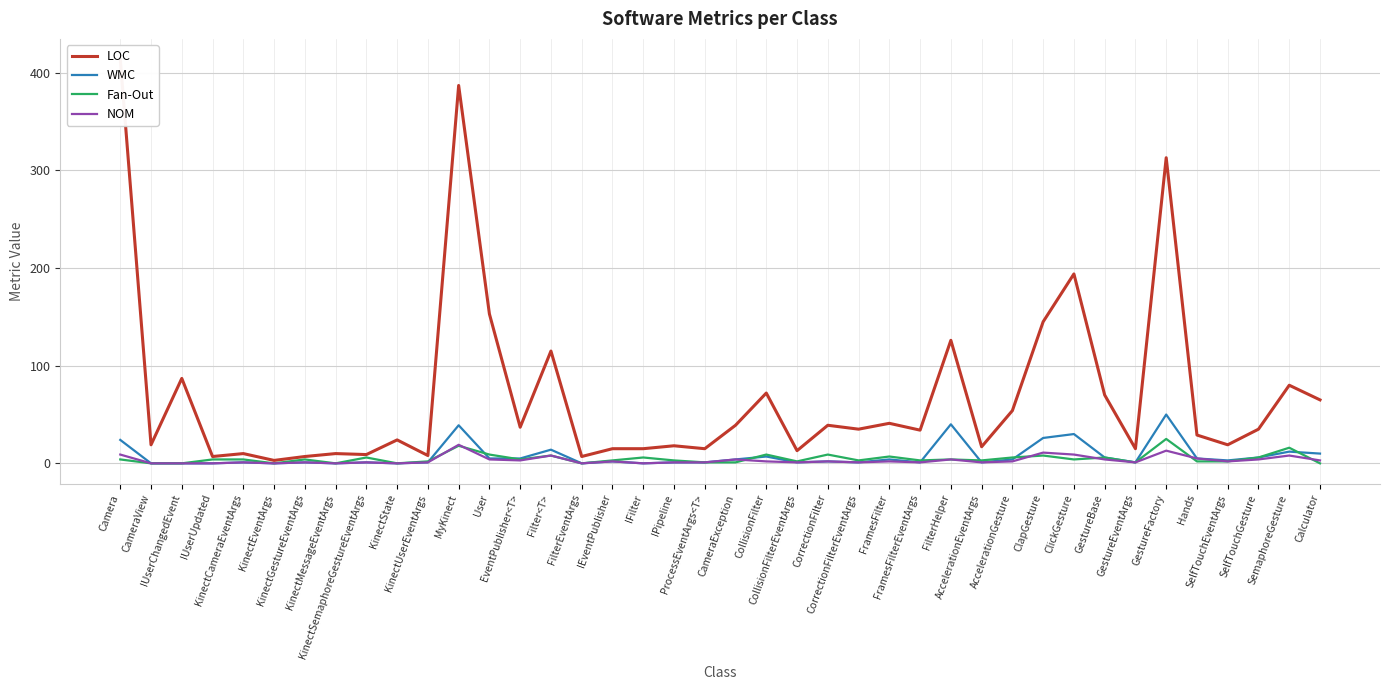

True or false: WMC has more than 0 points higher than both neighbors.

True